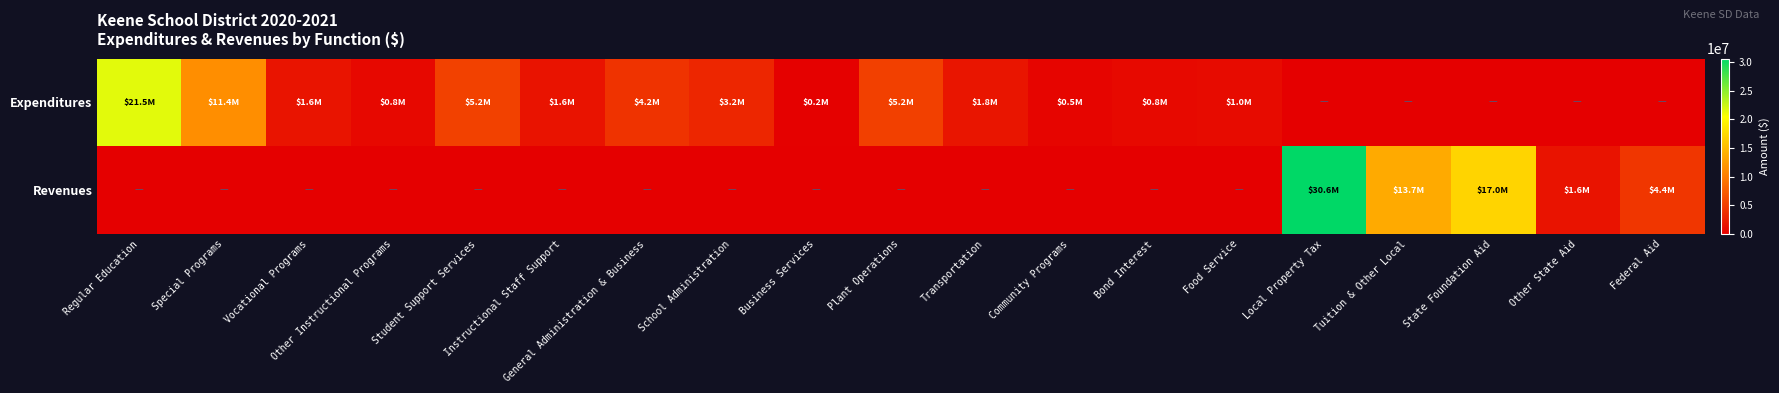

Which label corresponds to the smallest value in the chart?

Local Property Tax